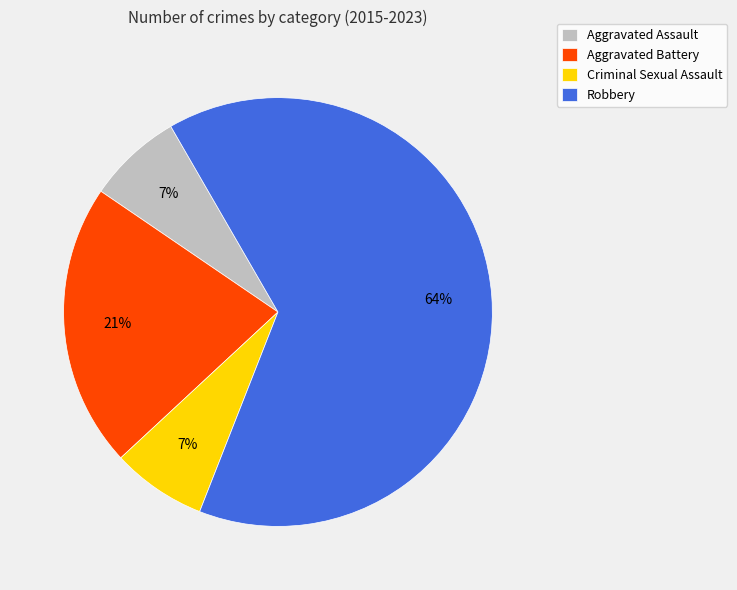

The Criminal Sexual Assault slice represents 7% of the pie. True or false?

True